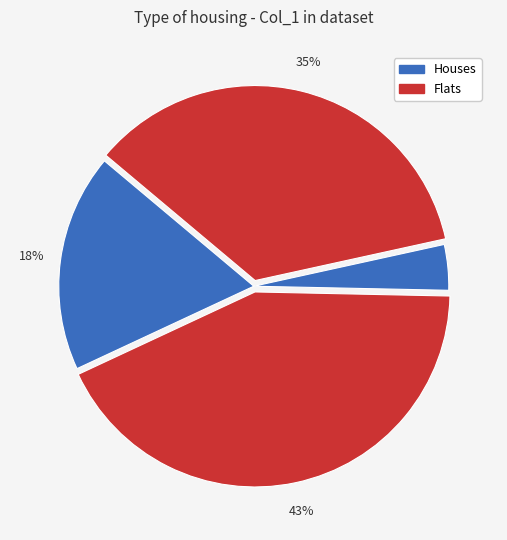

Is there any slice that represents more than half of the pie?

No